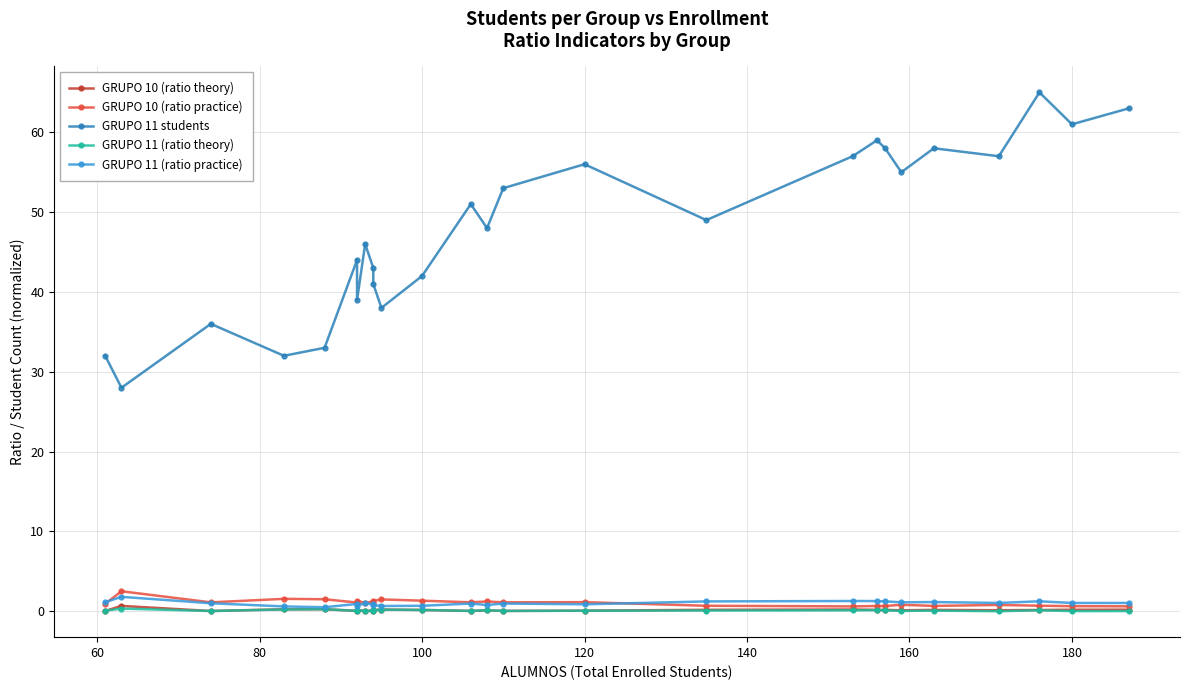

What is the value of the GRUPO 11 (ratio practice) point at the 10th from the left?

0.8